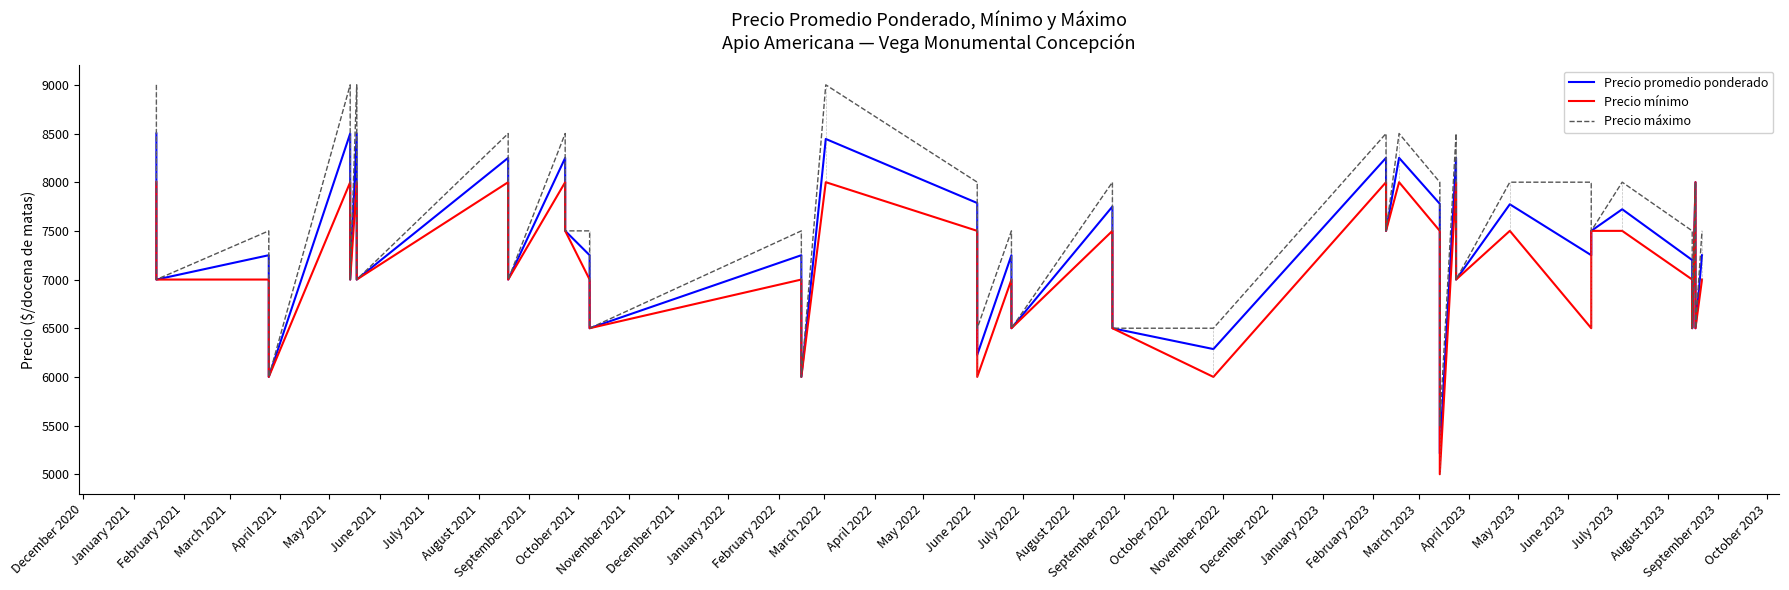

What position from the left is November 2022?

24